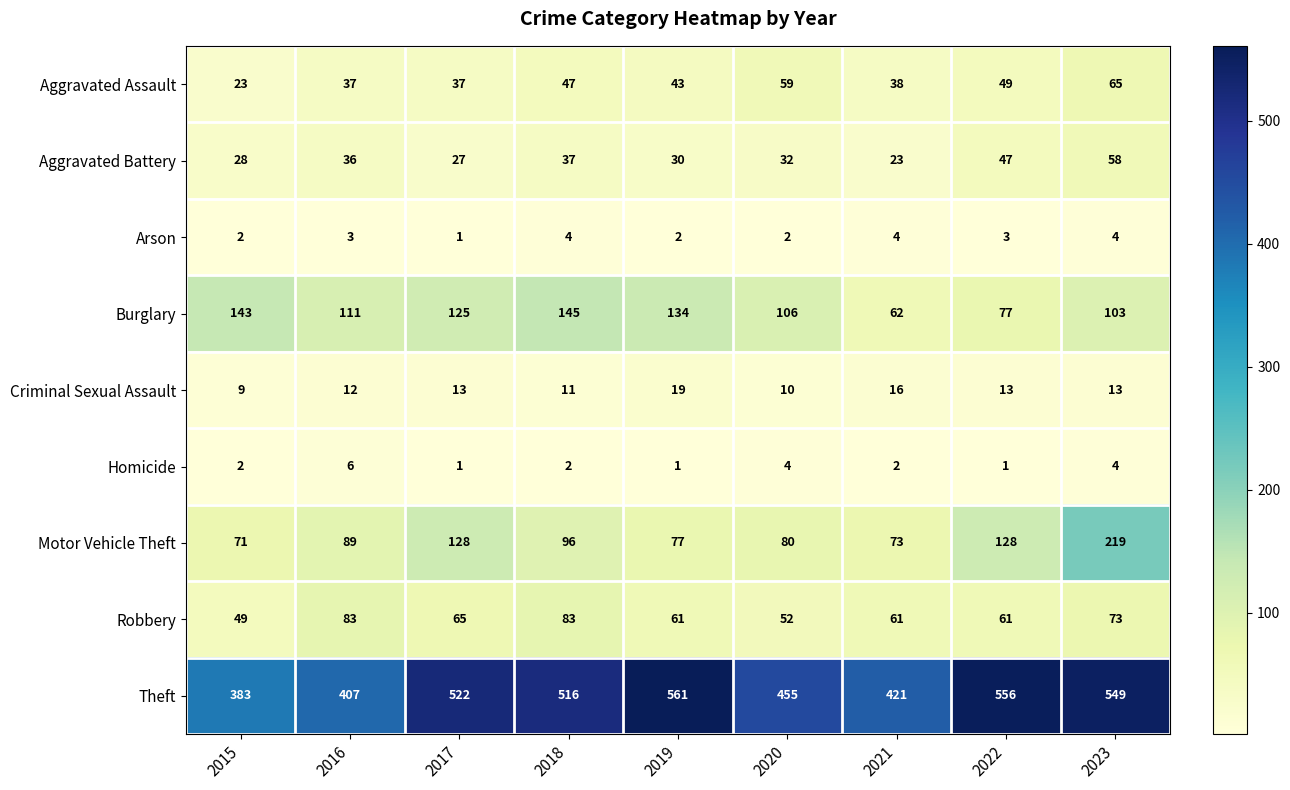

How many series are shown in this chart?

9